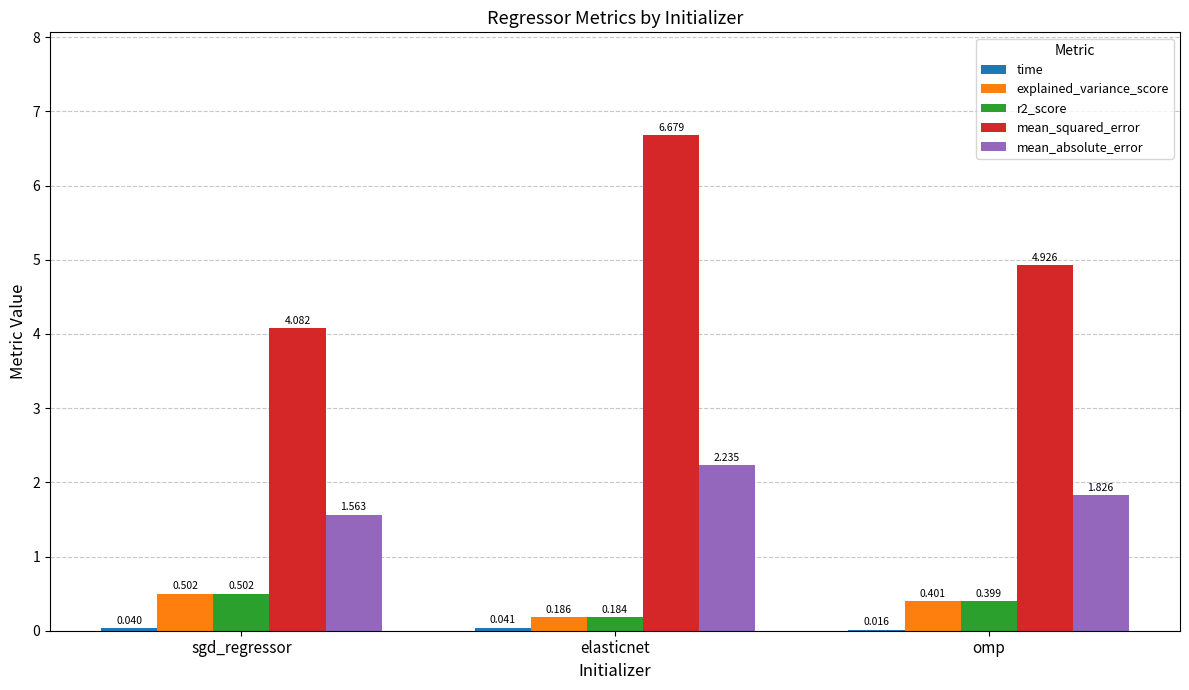

How many mean_absolute_error values are between 1 and 2?

2